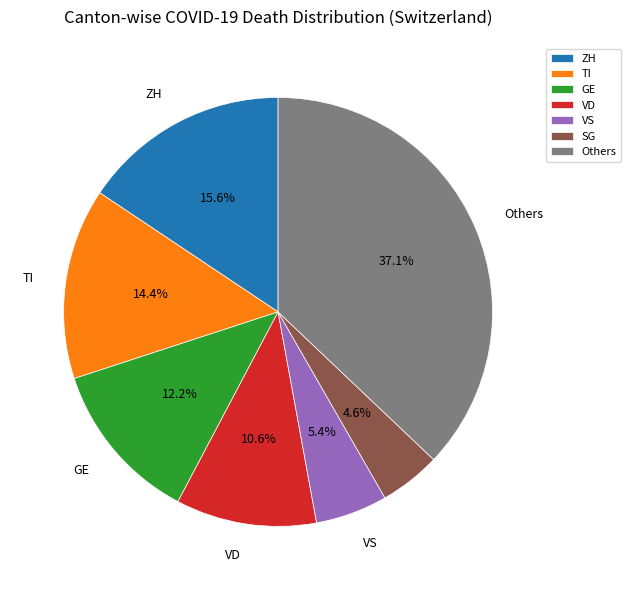

Does VD account for over 50% of the chart?

No